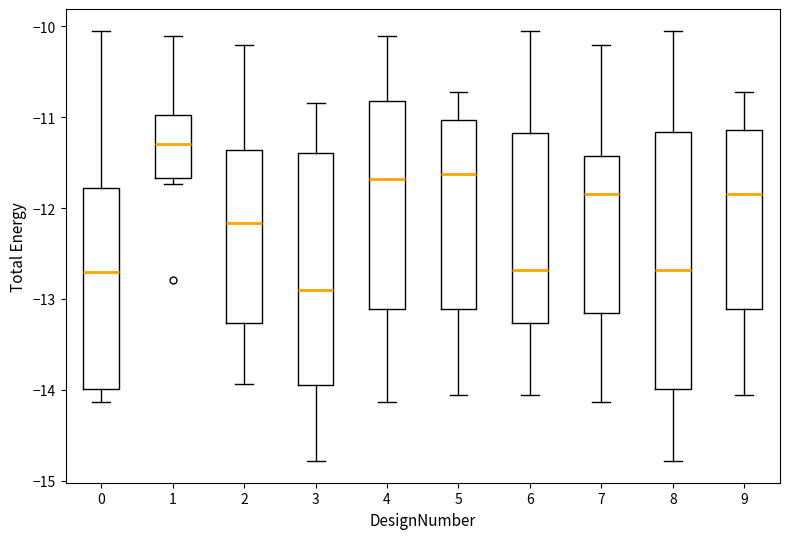

Reading left to right, transcribe this box plot: for each box, give where its median line is, the range the box spans, and where its two whiskers end, as read against the y-axis. The values are not printed on the chart, so give them approximately, as read against the axis.

0: median -12.7, box -14.0 to -11.8, whiskers -14.1 to -10.0
1: median -11.3, box -11.7 to -11.0, whiskers -11.7 (just below the box's lower edge) to -10.1
2: median -12.2, box -13.3 to -11.4, whiskers -13.9 to -10.2
3: median -12.9, box -13.9 to -11.4, whiskers -14.8 to -10.8
4: median -11.7, box -13.1 to -10.8, whiskers -14.1 to -10.1
5: median -11.6, box -13.1 to -11.0, whiskers -14.1 to -10.7
6: median -12.7, box -13.3 to -11.2, whiskers -14.1 to -10.0
7: median -11.8, box -13.2 to -11.4, whiskers -14.1 to -10.2
8: median -12.7, box -14.0 to -11.2, whiskers -14.8 to -10.0
9: median -11.8, box -13.1 to -11.1, whiskers -14.1 to -10.7